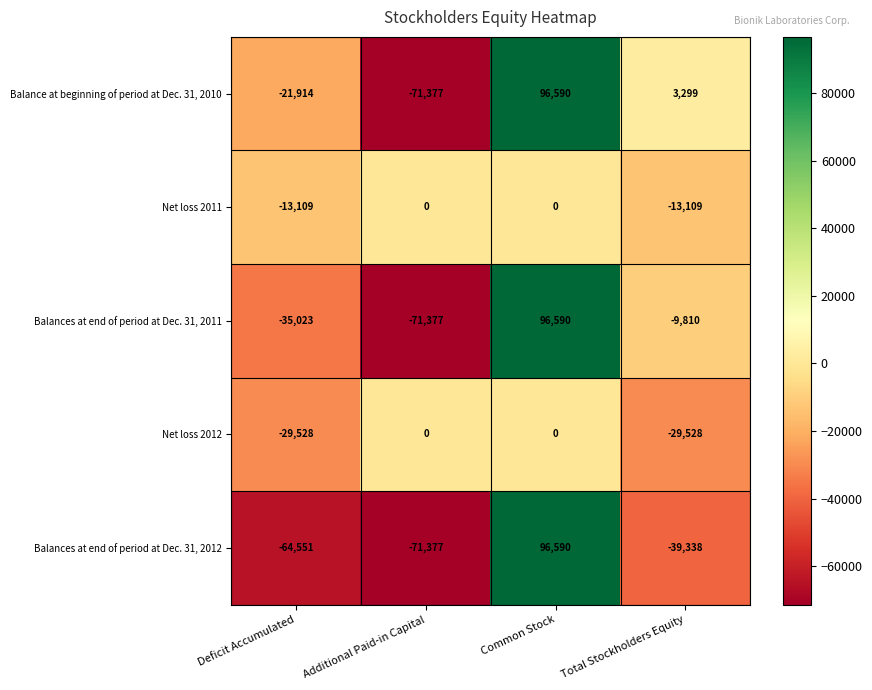

How many distinct data groups are displayed?

5